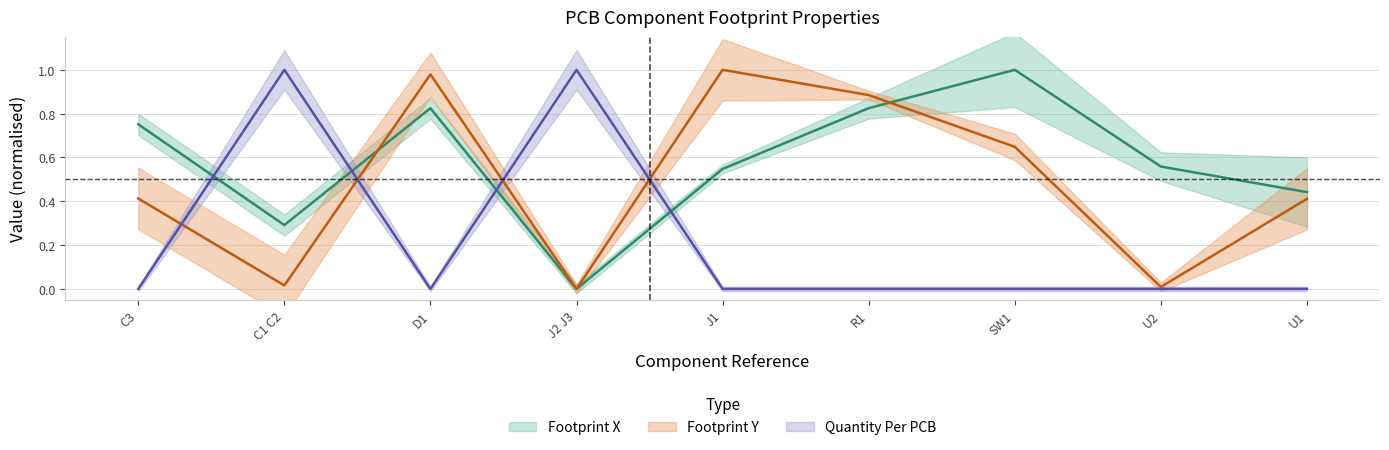

Where do Footprint Y and Quantity Per PCB first cross each other?

C3 and C1 C2